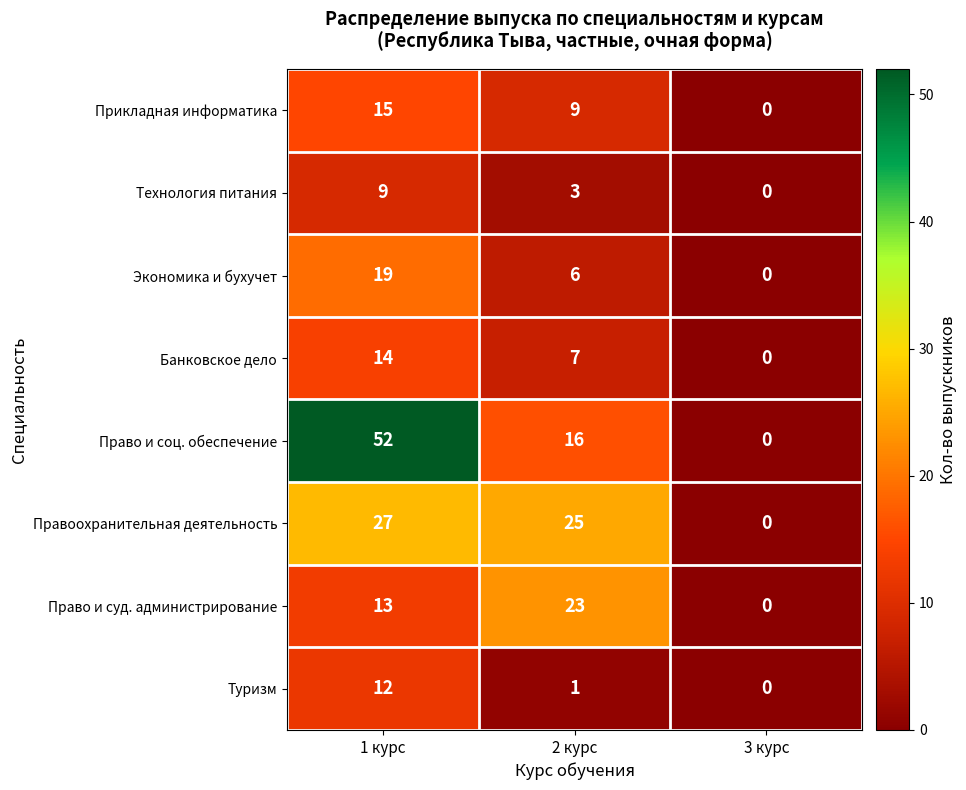

What is the total value across all series at 1 курс?

161